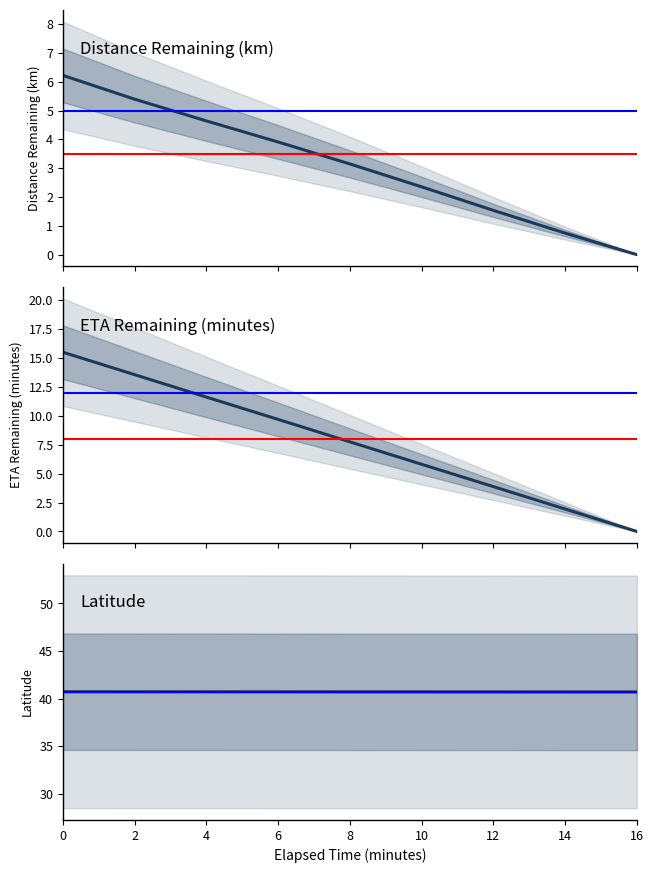

True or false: distance_remaining_km and eta_remaining_minutes intersect in this chart.

False